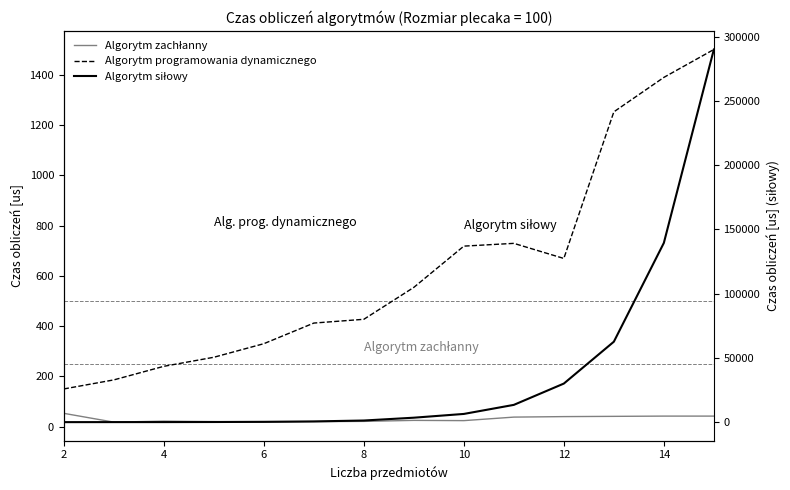

Which has a higher value, 4 or 10?

10